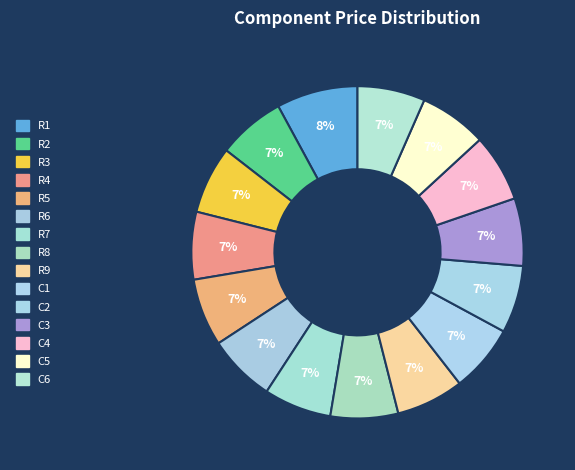

What percentage is the R6 slice, to the nearest percent?

7%